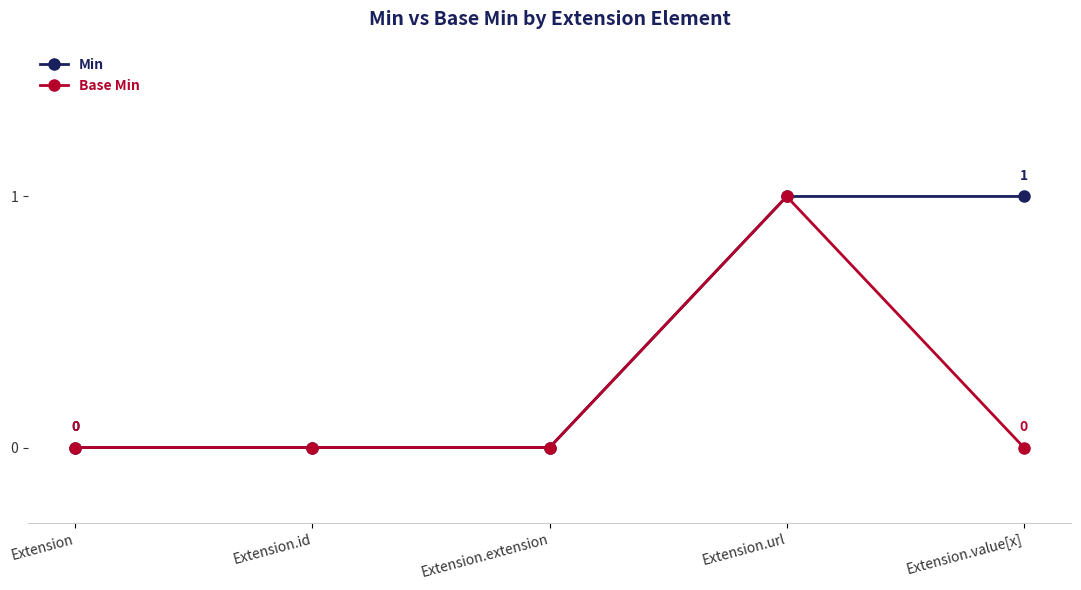

Does the chart display data point markers on the line(s)?

Yes